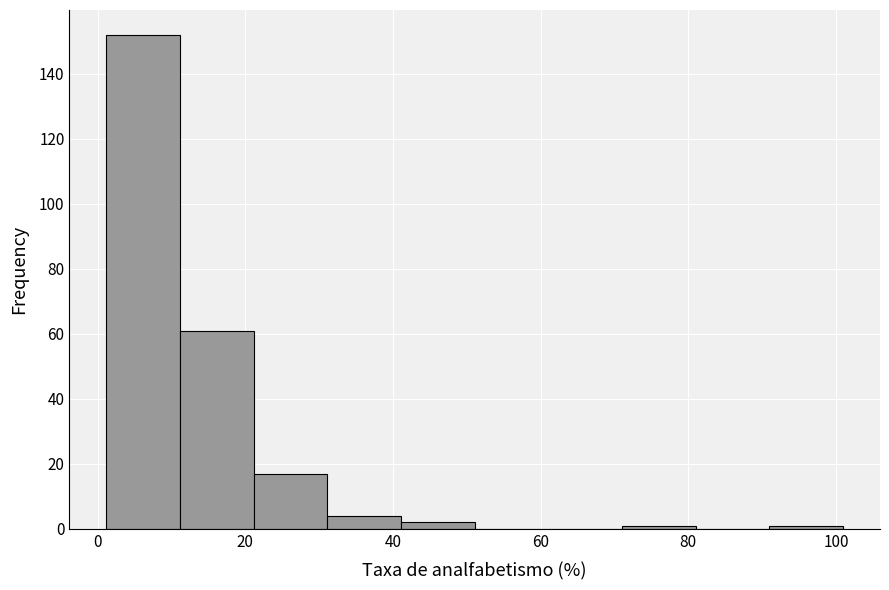

Reading left to right, transcribe this chart: for each bar, give the range it covers on the x-axis and its height. Neither the bar edges nor the heights are printed on the chart, so give them approximately, as read against the axes.

2 to 12: 152
12 to 22: 62
22 to 32: 18
32 to 42: 4
42 to 52: 2
52 to 62: 0
62 to 72: 0
72 to 82: under 2
82 to 92: 0
92 to 100: under 2